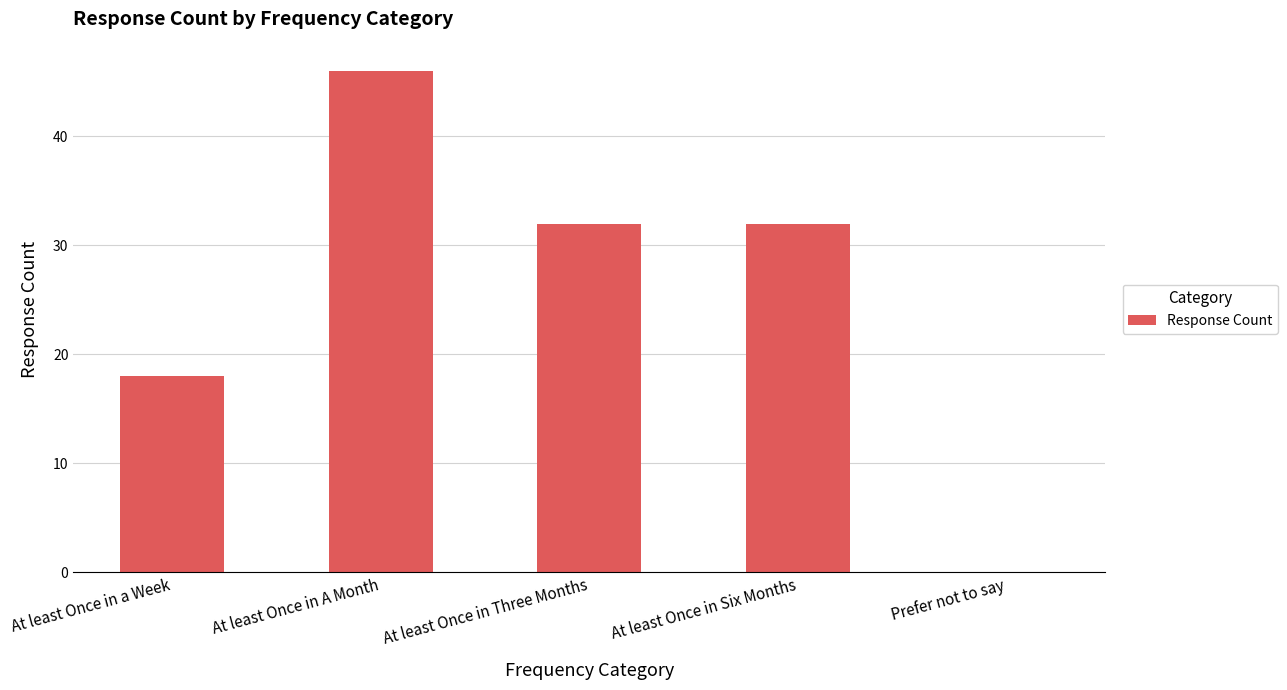

At which category does the chart reach its peak across all series?

At least Once in A Month